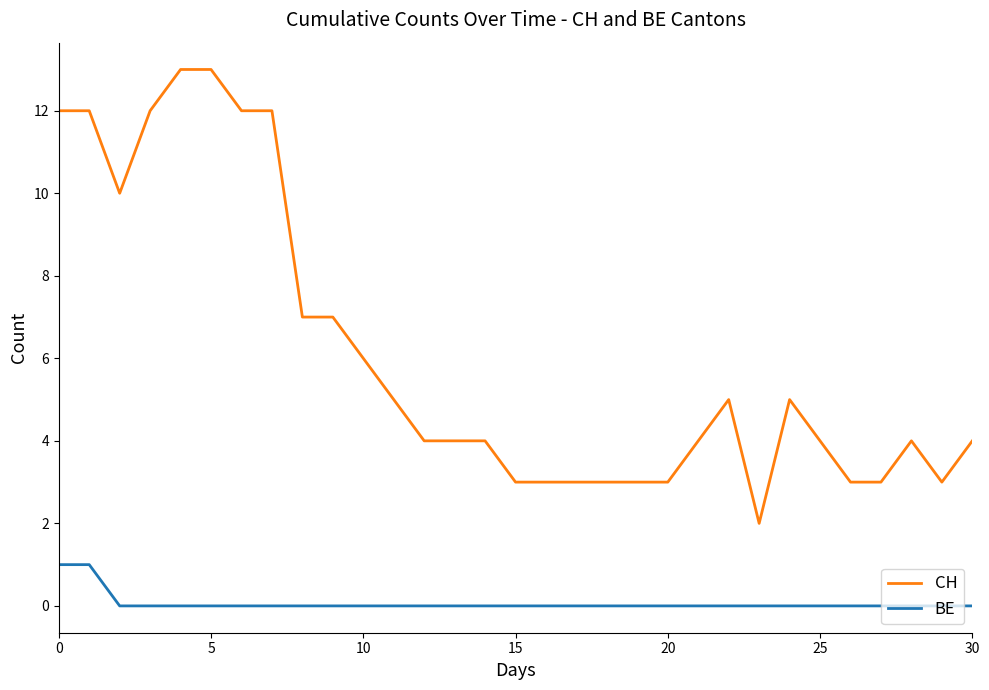

Which series has the largest total across all categories?

CH